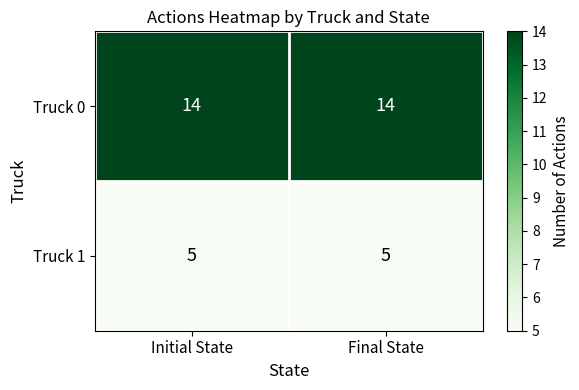

The Truck 0 series shows 8 at Initial State. True or false?

False